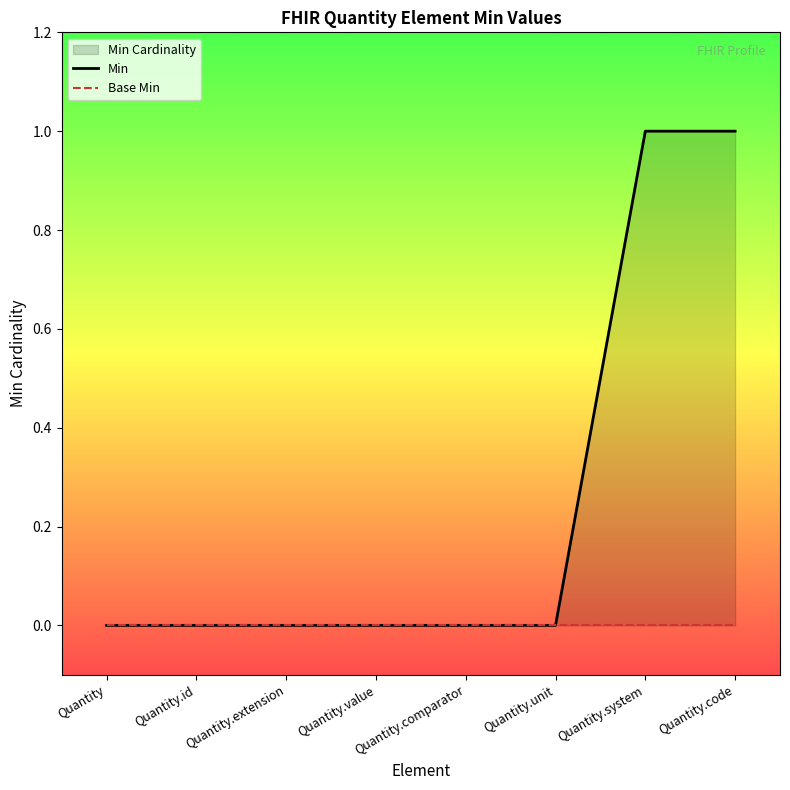

What is the maximum value for Min?

1